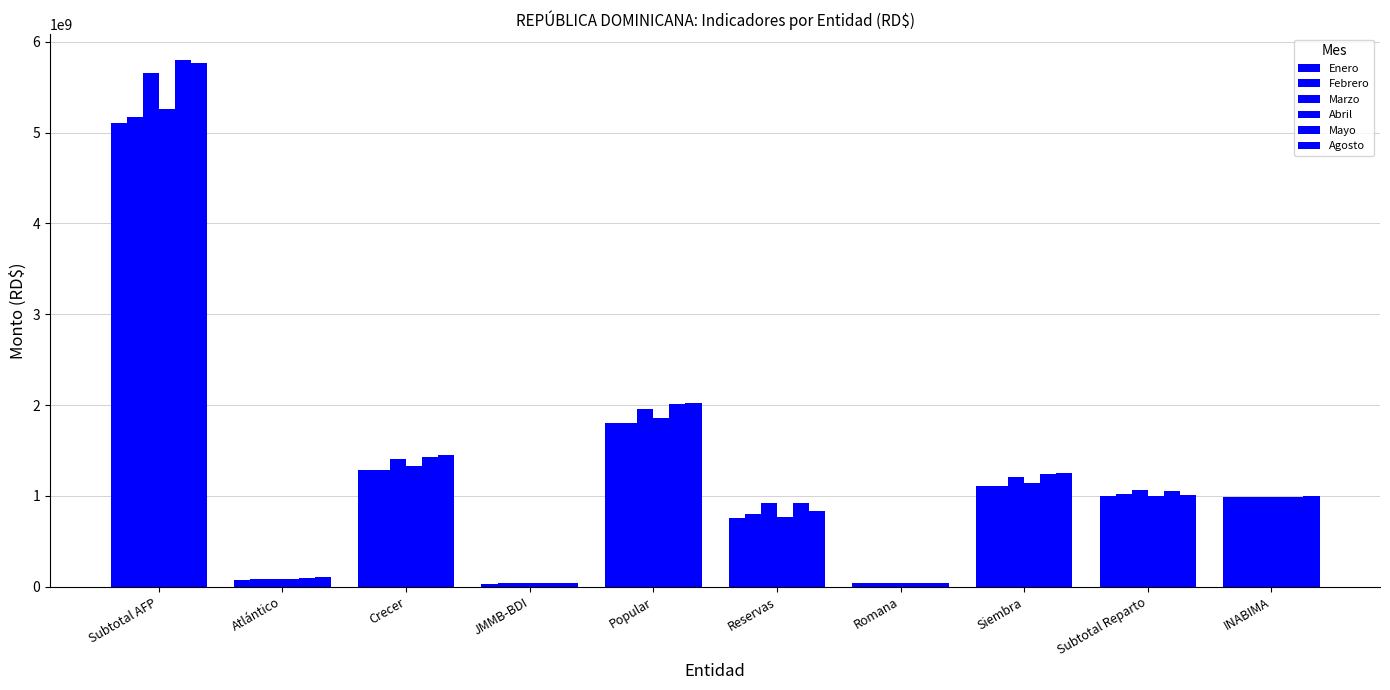

What value does the Febrero series have at Crecer?

1290827449.7